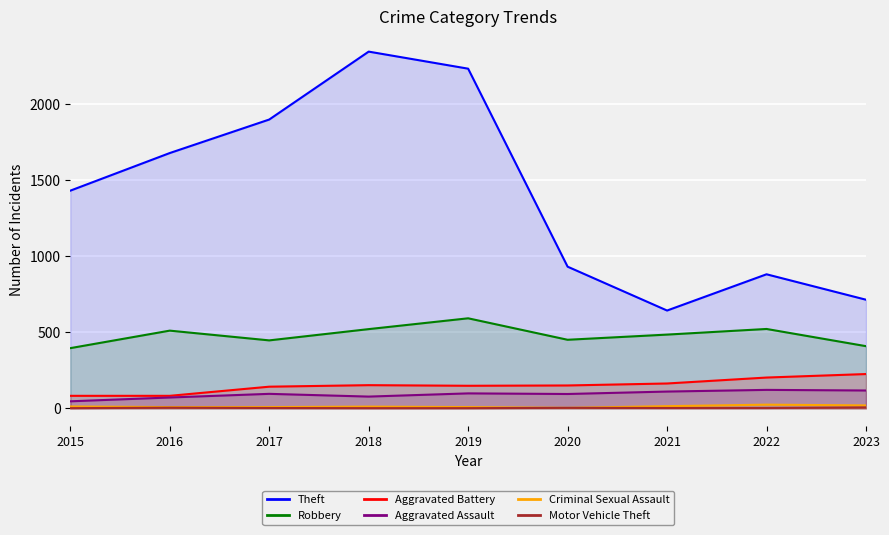

What is the total value across all series at 2016?

2351